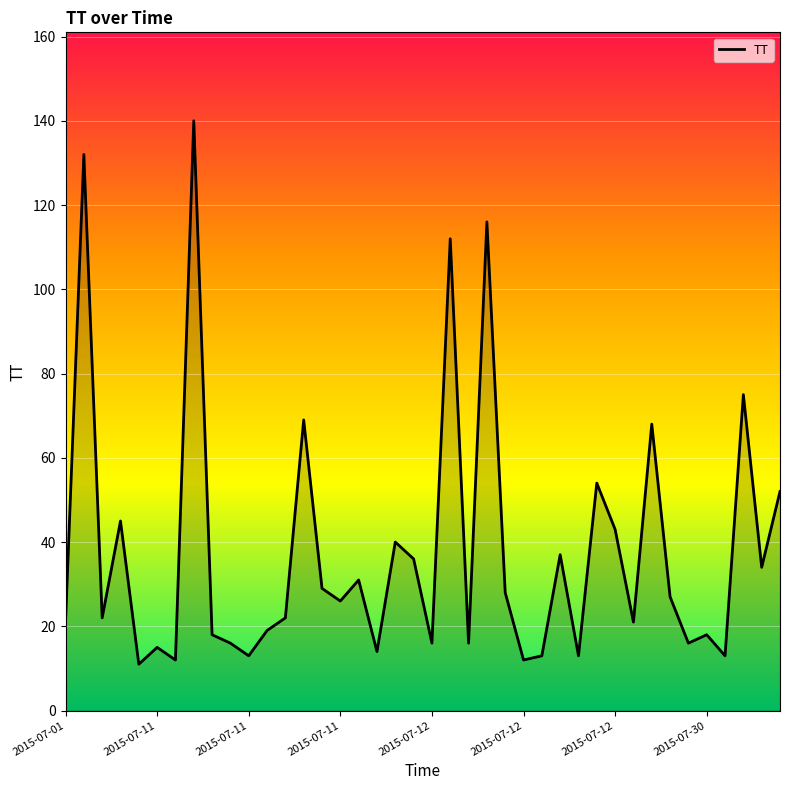

What is the ratio of the value at 12 to the value at 36?

1.7